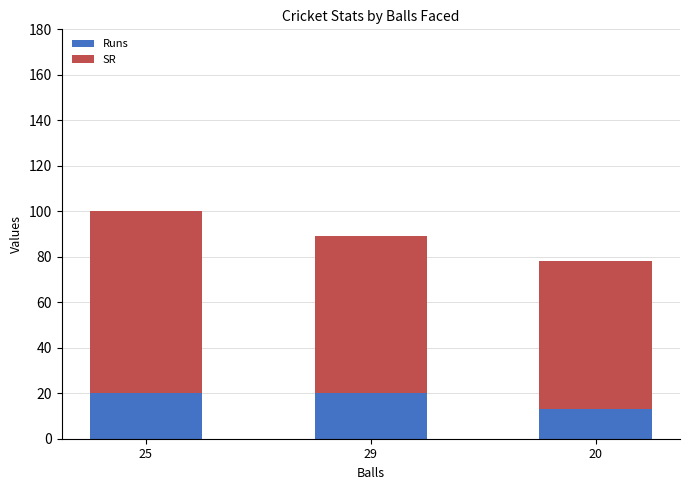

What is the average value of the Runs series?

17.7